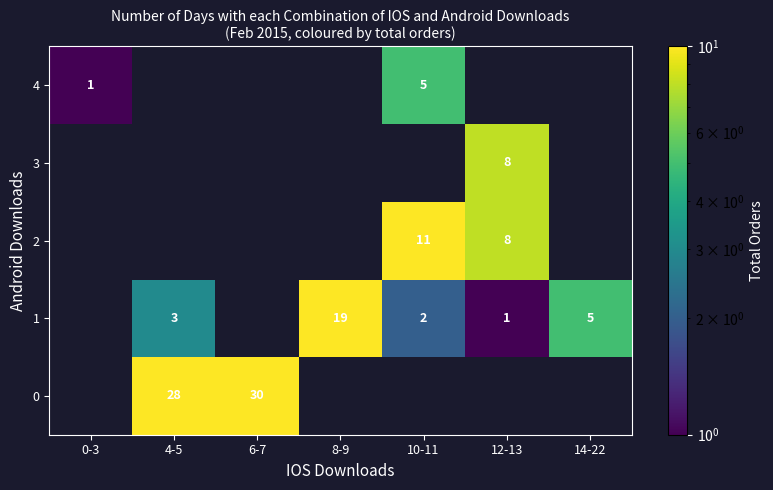

How many values in the 1 series exceed 3?

2